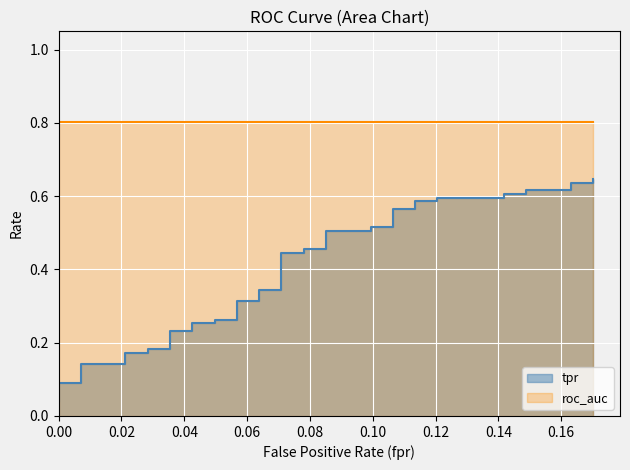

The chart shows a value of 0.4 at 35. True or false?

False